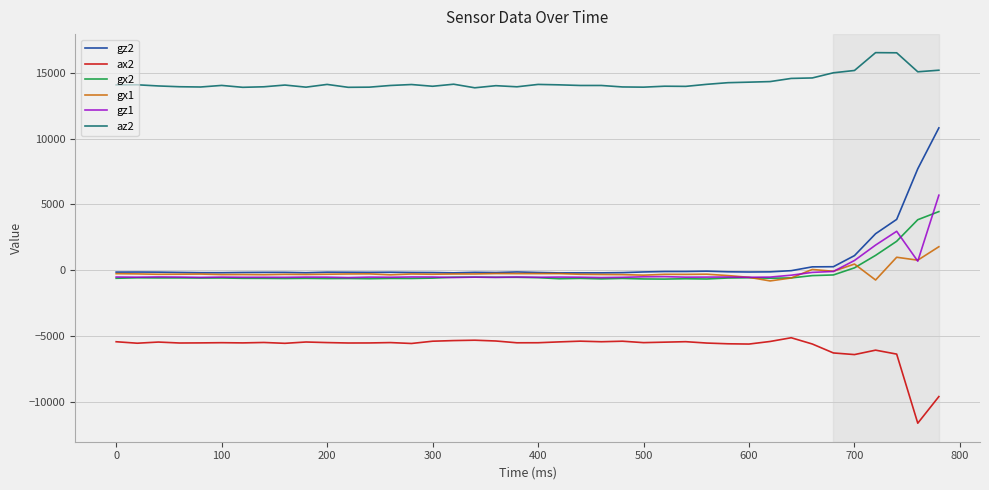

What is the minimum value for ax2?

-11632